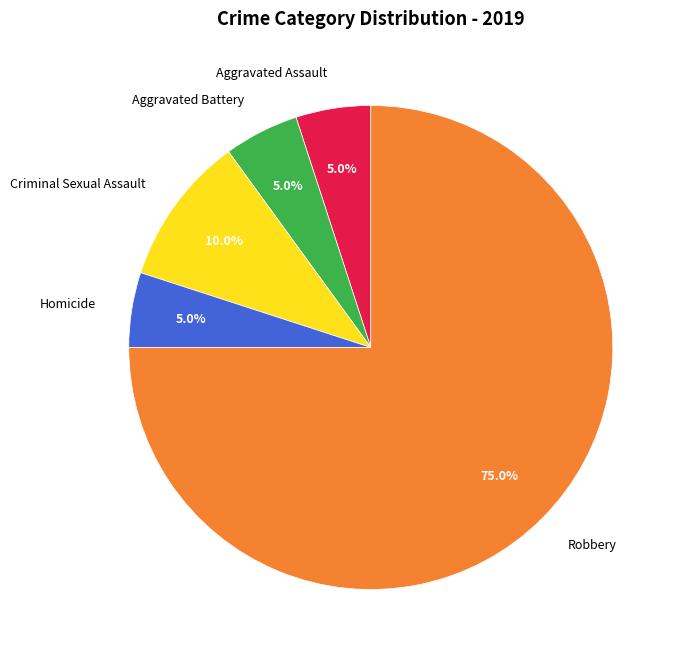

To the nearest percent, what is the combined percentage of Criminal Sexual Assault and Aggravated Battery?

15%